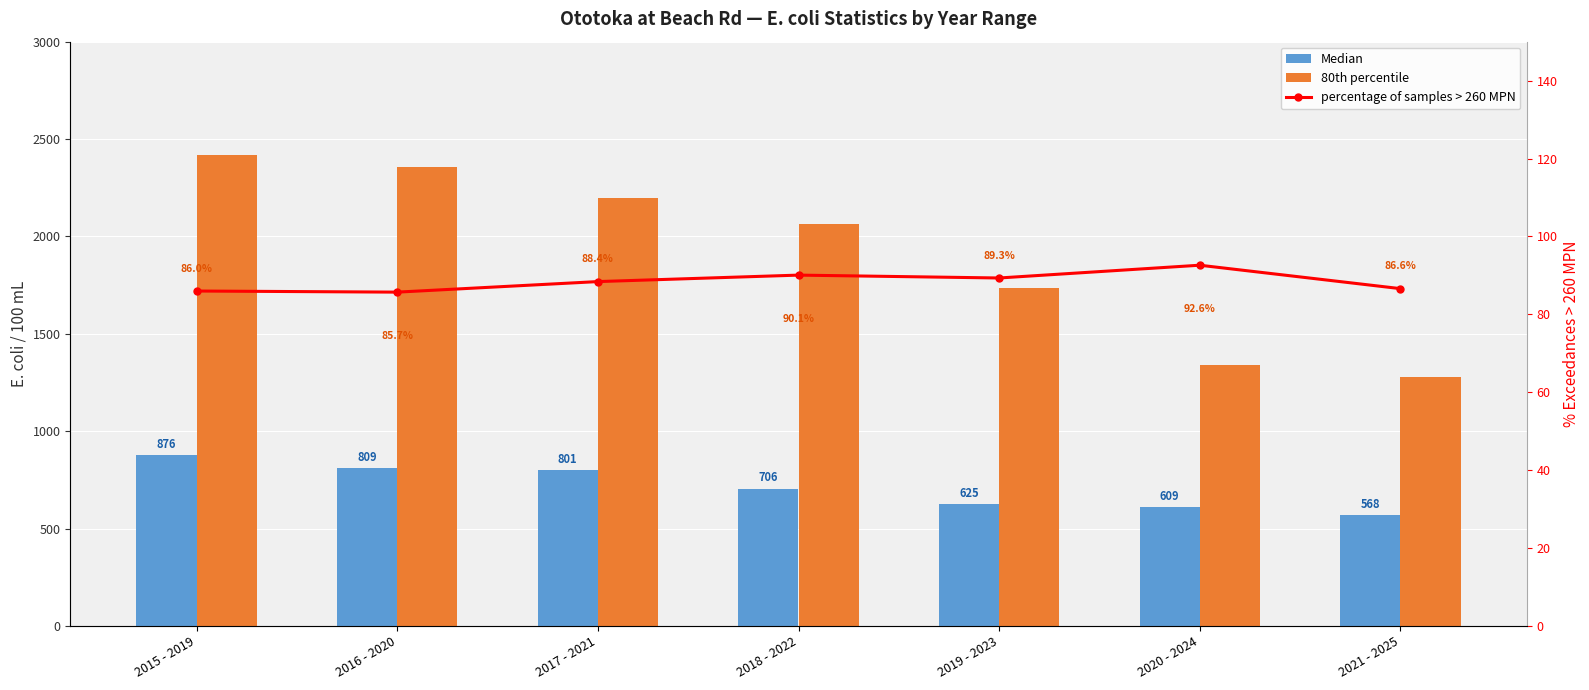

True or false: Median has a value of 1104.5 at 2017 - 2021.

False